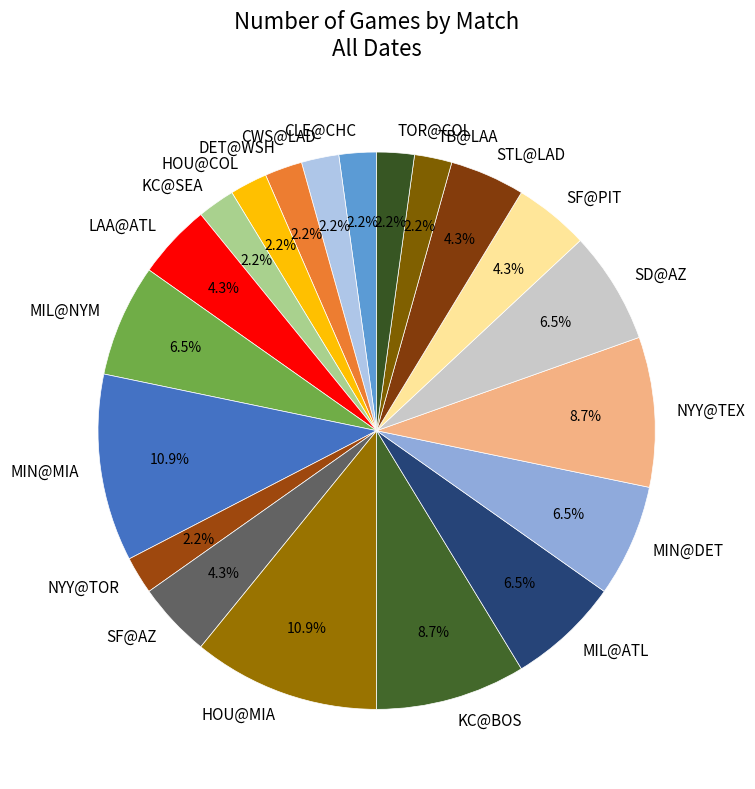

Count the number of slices in the pie.

20